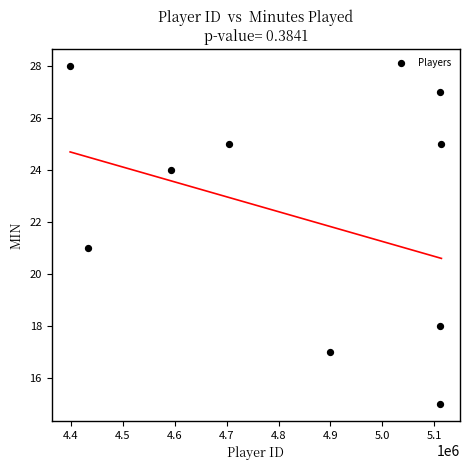

What is the average Y value?

22